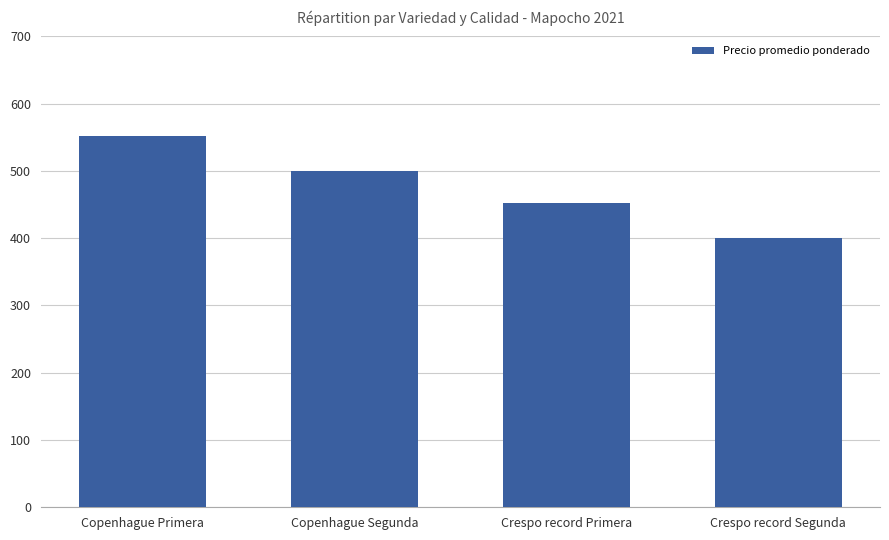

List the labels in order of value, largest first.

Copenhague Primera, Copenhague Segunda, Crespo record Primera, Crespo record Segunda